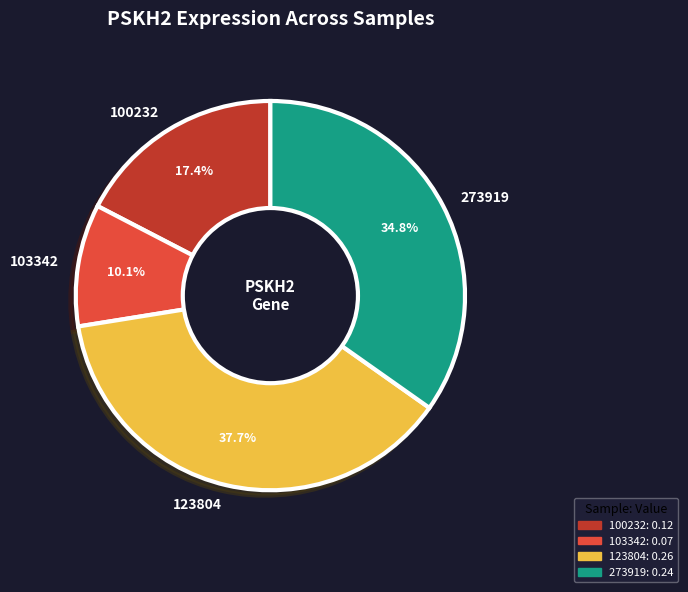

Is there any slice that represents more than half of the pie?

No